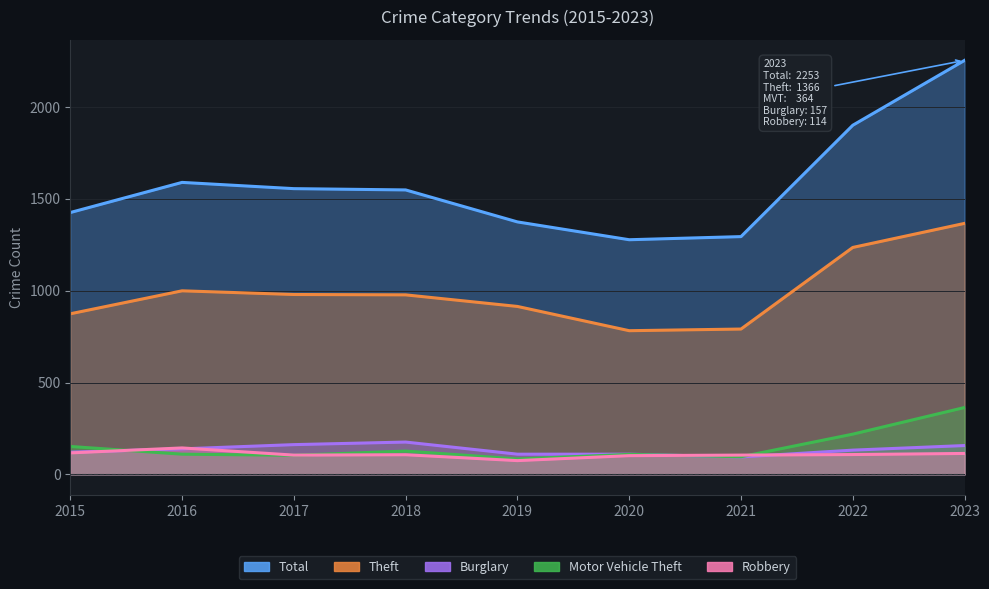

How many interior local peaks does the Robbery series have?

2